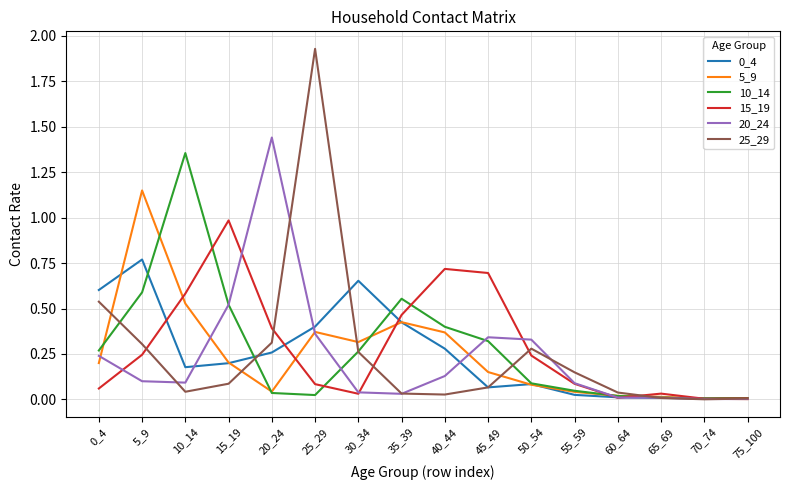

Does the chart have visible grid lines?

Yes